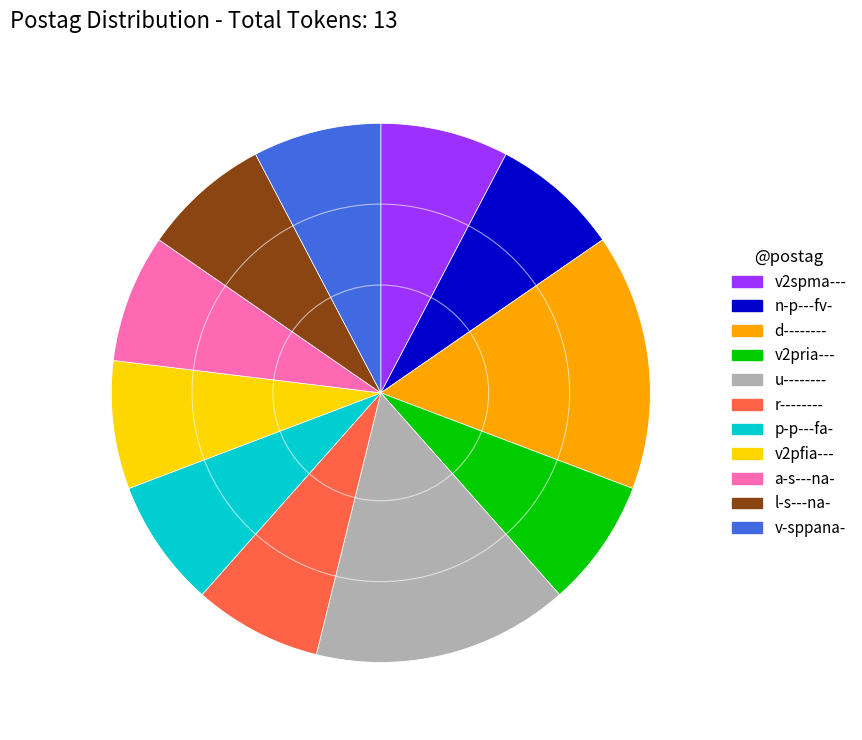

Is there any slice that represents more than half of the pie?

No